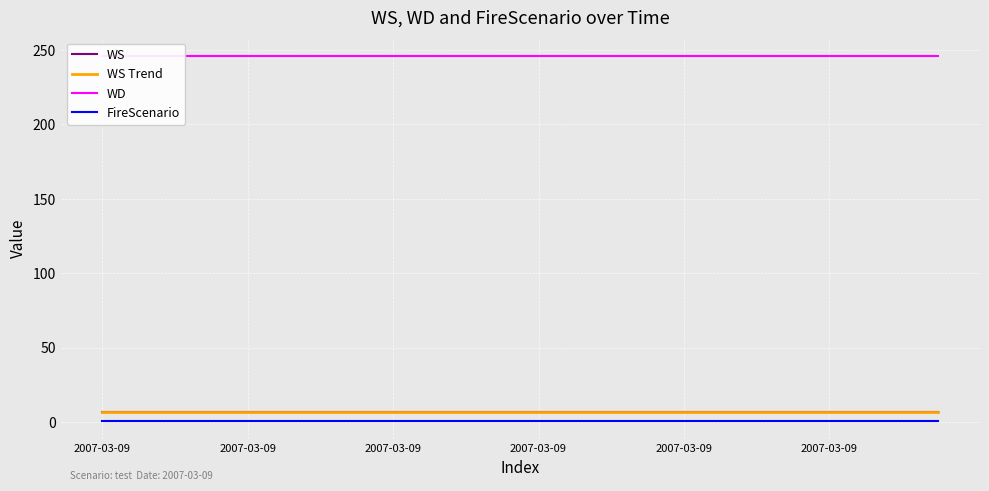

True or false: FireScenario and WD intersect in this chart.

False